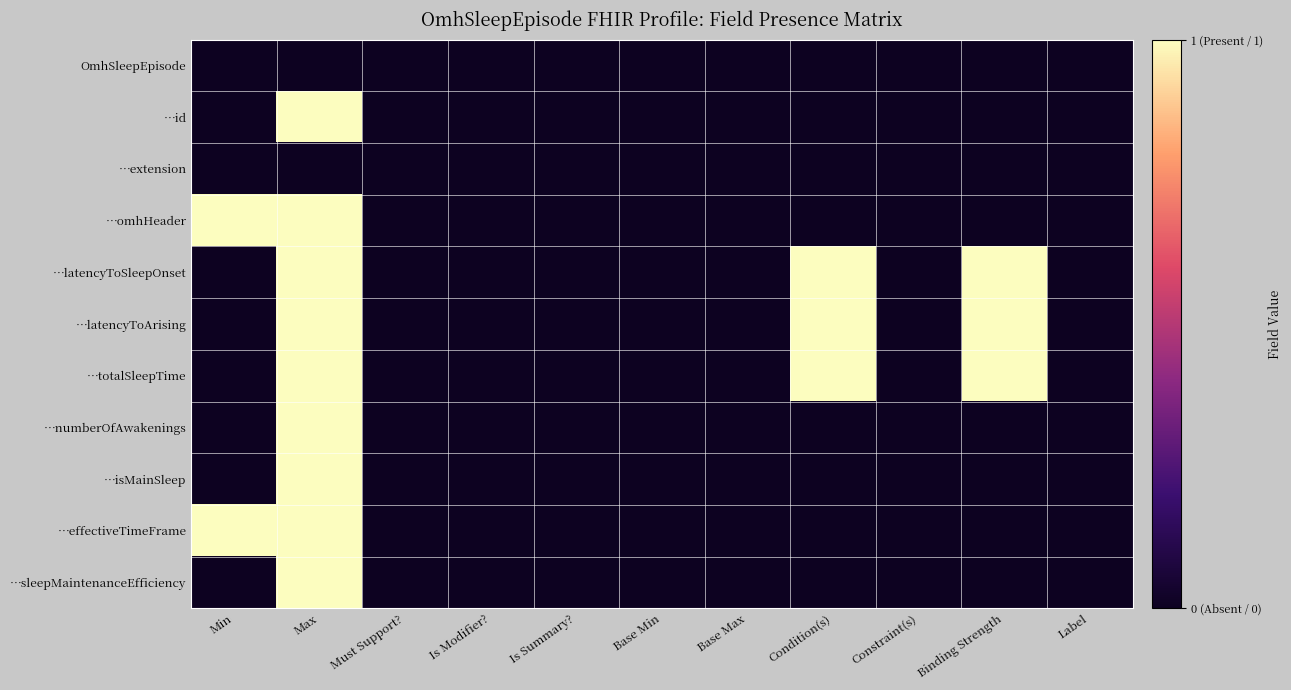

Reading right to left, what are all the values shown in this chart?

OmhSleepEpisode: Label=0	Binding Strength=0	Constraint(s)=0	Condition(s)=0	Base Max=0	Base Min=0	Is Summary?=0	Is Modifier?=0	Must Support?=0	Max=0	Min=0
…id: Label=0	Binding Strength=0	Constraint(s)=0	Condition(s)=0	Base Max=0	Base Min=0	Is Summary?=0	Is Modifier?=0	Must Support?=0	Max=1	Min=0
…extension: Label=0	Binding Strength=0	Constraint(s)=0	Condition(s)=0	Base Max=0	Base Min=0	Is Summary?=0	Is Modifier?=0	Must Support?=0	Max=0	Min=0
…omhHeader: Label=0	Binding Strength=0	Constraint(s)=0	Condition(s)=0	Base Max=0	Base Min=0	Is Summary?=0	Is Modifier?=0	Must Support?=0	Max=1	Min=1
…latencyToSleepOnset: Label=0	Binding Strength=1	Constraint(s)=0	Condition(s)=1	Base Max=0	Base Min=0	Is Summary?=0	Is Modifier?=0	Must Support?=0	Max=1	Min=0
…latencyToArising: Label=0	Binding Strength=1	Constraint(s)=0	Condition(s)=1	Base Max=0	Base Min=0	Is Summary?=0	Is Modifier?=0	Must Support?=0	Max=1	Min=0
…totalSleepTime: Label=0	Binding Strength=1	Constraint(s)=0	Condition(s)=1	Base Max=0	Base Min=0	Is Summary?=0	Is Modifier?=0	Must Support?=0	Max=1	Min=0
…numberOfAwakenings: Label=0	Binding Strength=0	Constraint(s)=0	Condition(s)=0	Base Max=0	Base Min=0	Is Summary?=0	Is Modifier?=0	Must Support?=0	Max=1	Min=0
…isMainSleep: Label=0	Binding Strength=0	Constraint(s)=0	Condition(s)=0	Base Max=0	Base Min=0	Is Summary?=0	Is Modifier?=0	Must Support?=0	Max=1	Min=0
…effectiveTimeFrame: Label=0	Binding Strength=0	Constraint(s)=0	Condition(s)=0	Base Max=0	Base Min=0	Is Summary?=0	Is Modifier?=0	Must Support?=0	Max=1	Min=1
…sleepMaintenanceEfficiency: Label=0	Binding Strength=0	Constraint(s)=0	Condition(s)=0	Base Max=0	Base Min=0	Is Summary?=0	Is Modifier?=0	Must Support?=0	Max=1	Min=0